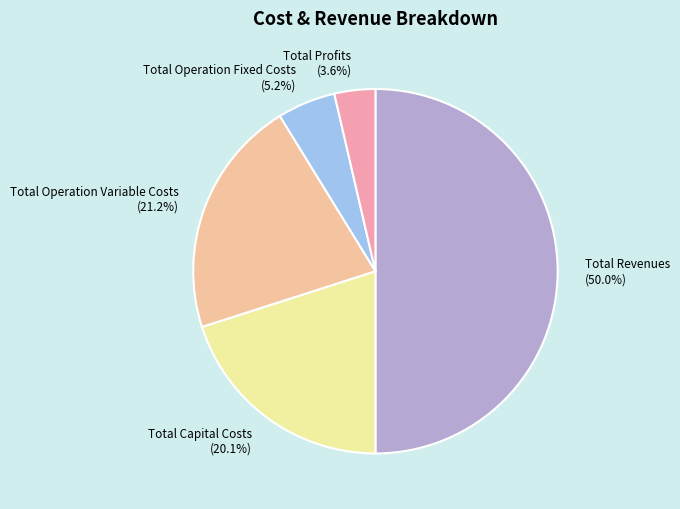

The Total Revenues slice represents 50% of the pie. True or false?

True